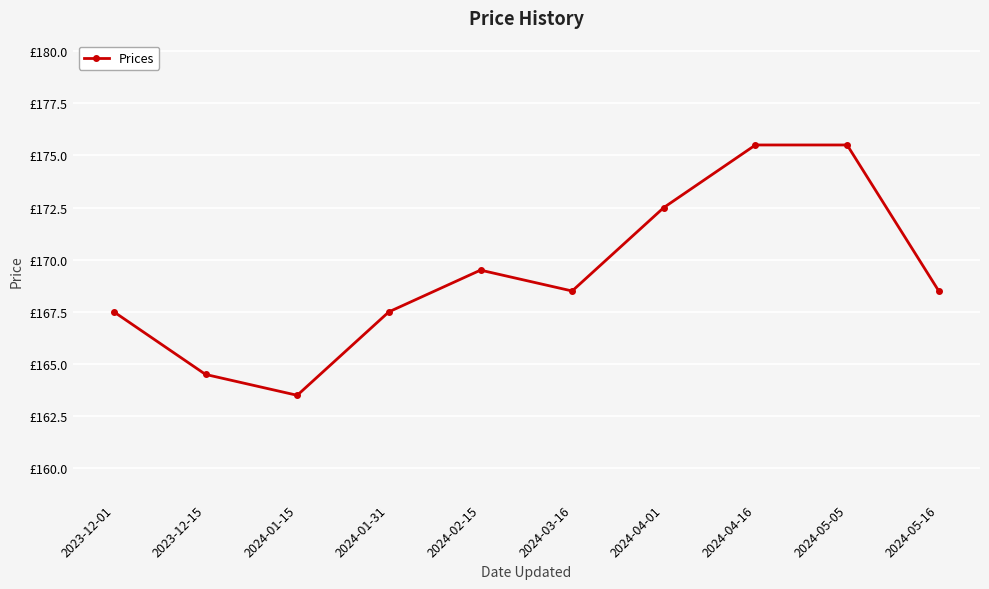

Is this an area chart (filled region under the line)?

No